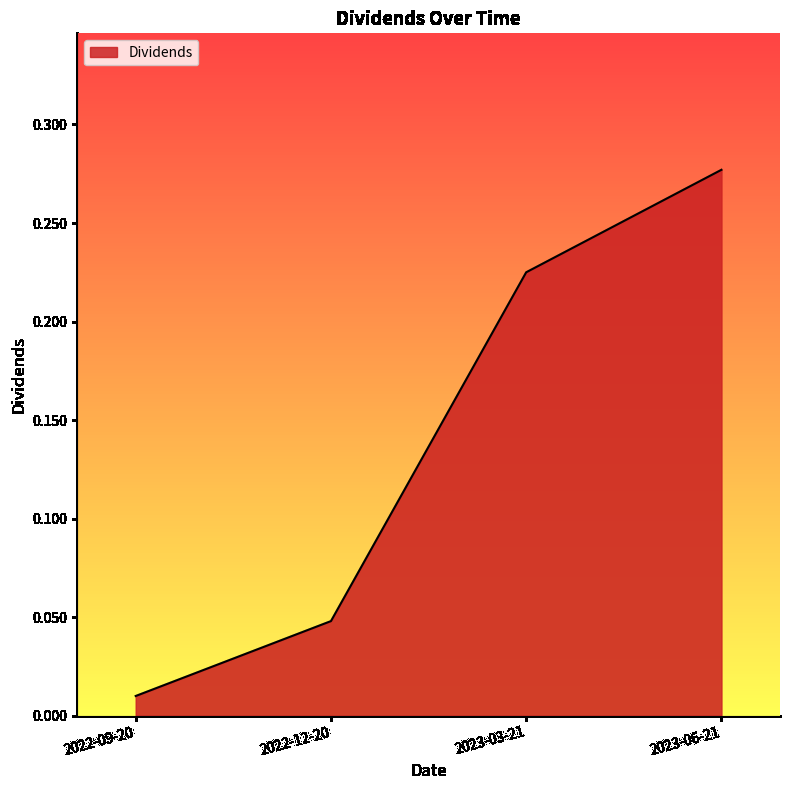

Count the number of data series in this chart.

1